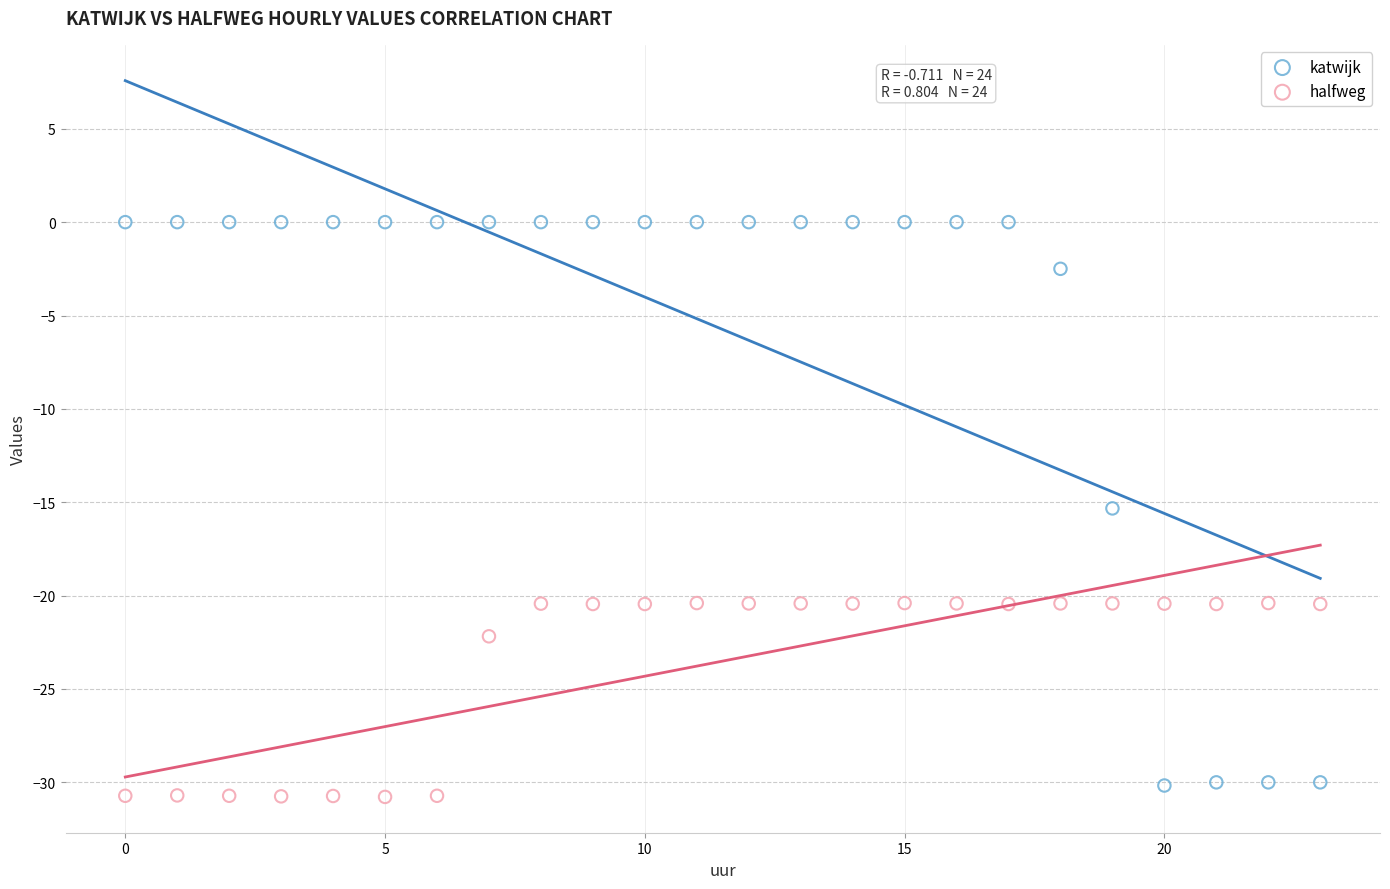

Which series contains the highest Y value?

katwijk